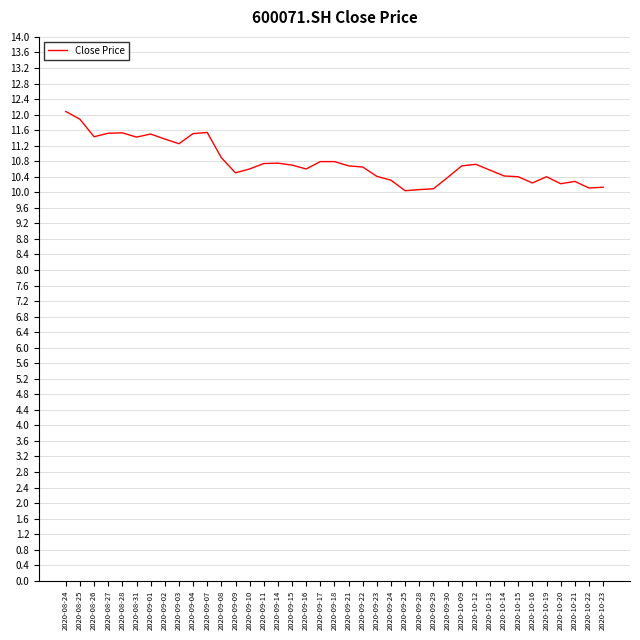

Does the chart have visible grid lines?

Yes